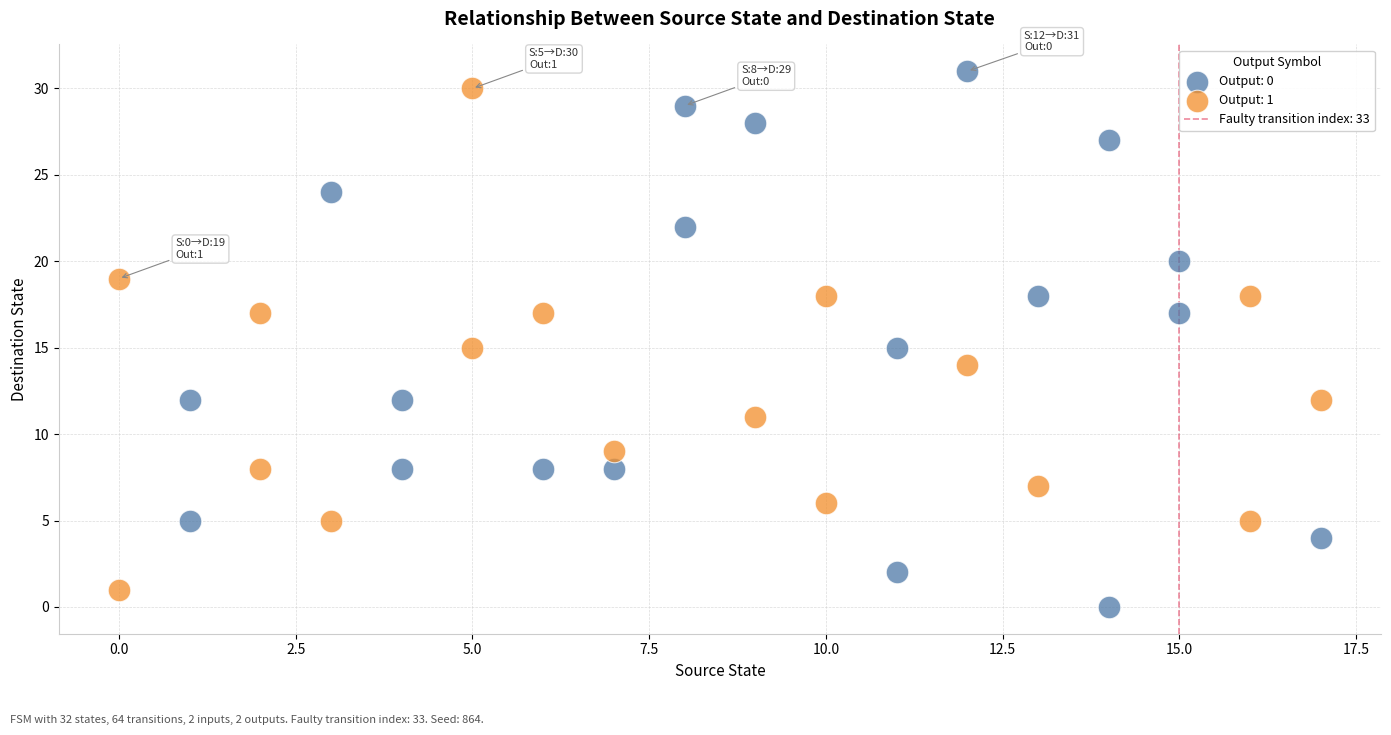

Which series reaches the maximum Y coordinate?

Output: 0